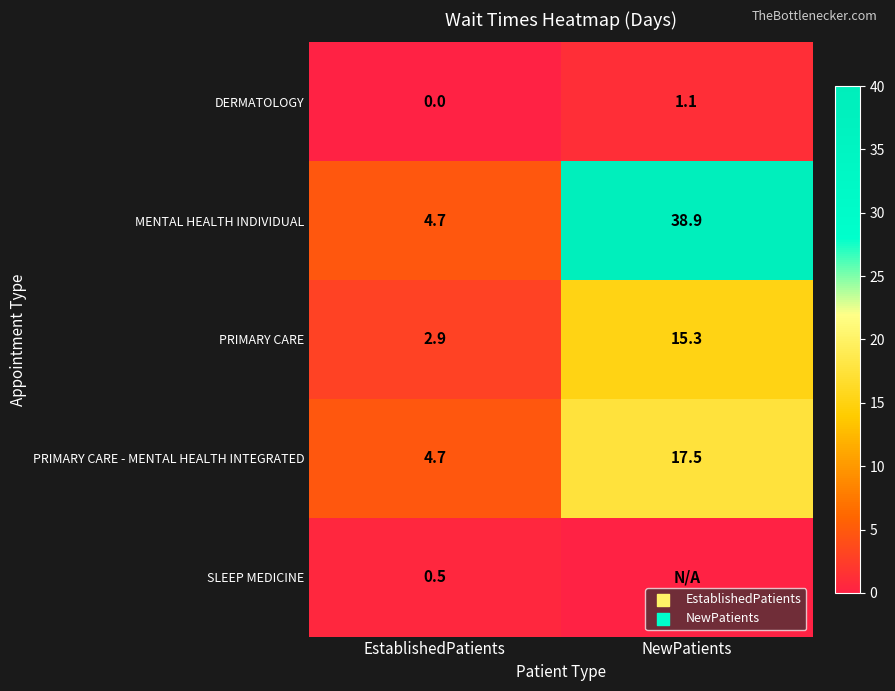

What is the spread (max minus min) of values at EstablishedPatients?

4.7